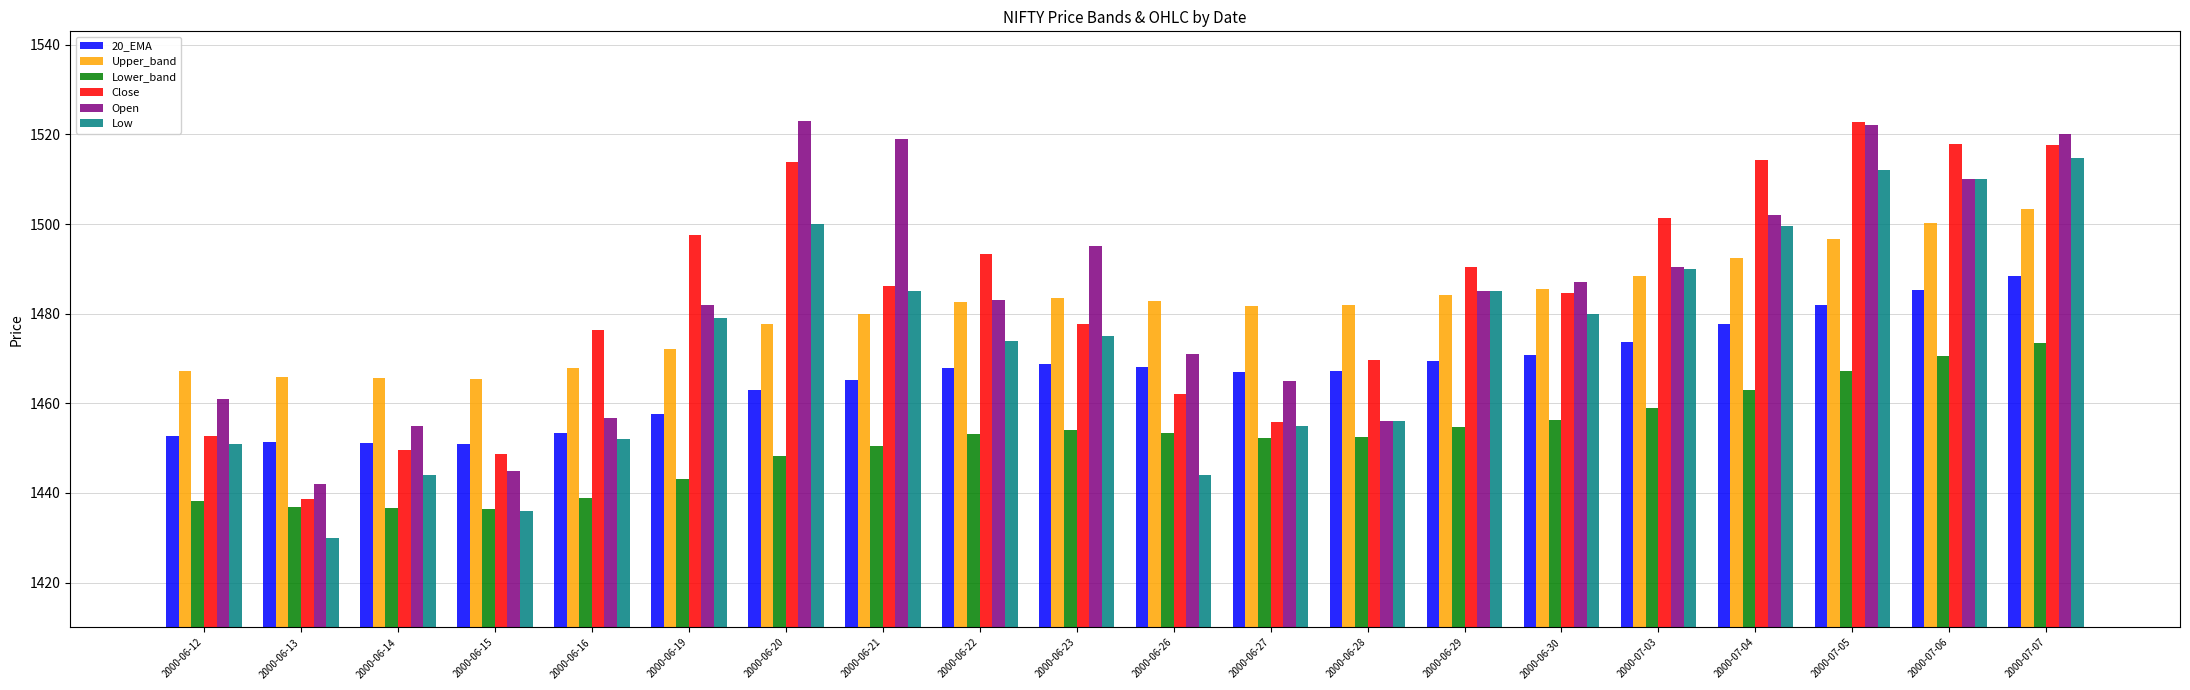

What is the spread (max minus min) of values at 2000-06-29?

35.6